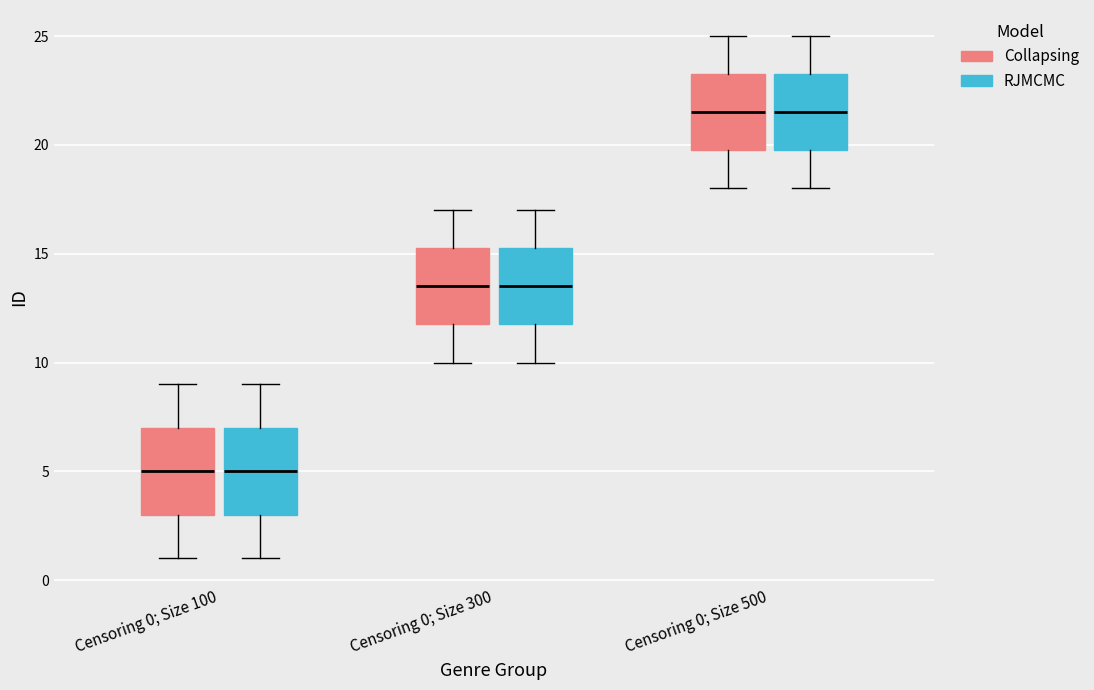

Where is the upper edge of the box for Censoring 0; Size 500 (Collapsing) on the y-axis? The values are not printed on the chart, so give them approximately, as read against the axis.

23.5